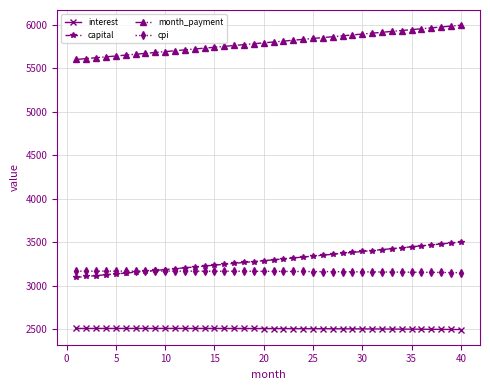

At how many categories does at least one series exceed 4800?

40